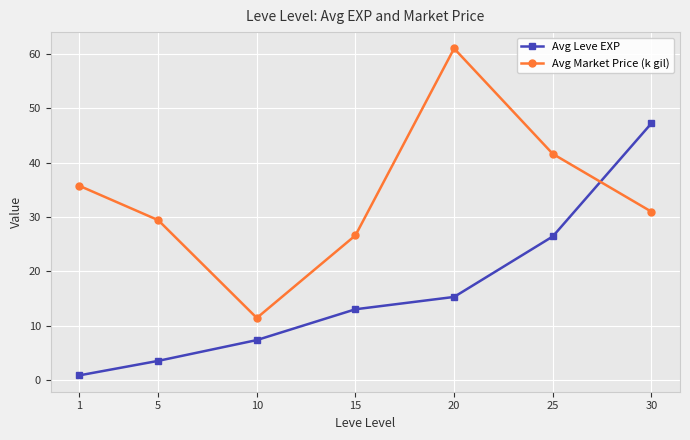

What is the maximum value for Avg Market Price (k gil)?

61.0